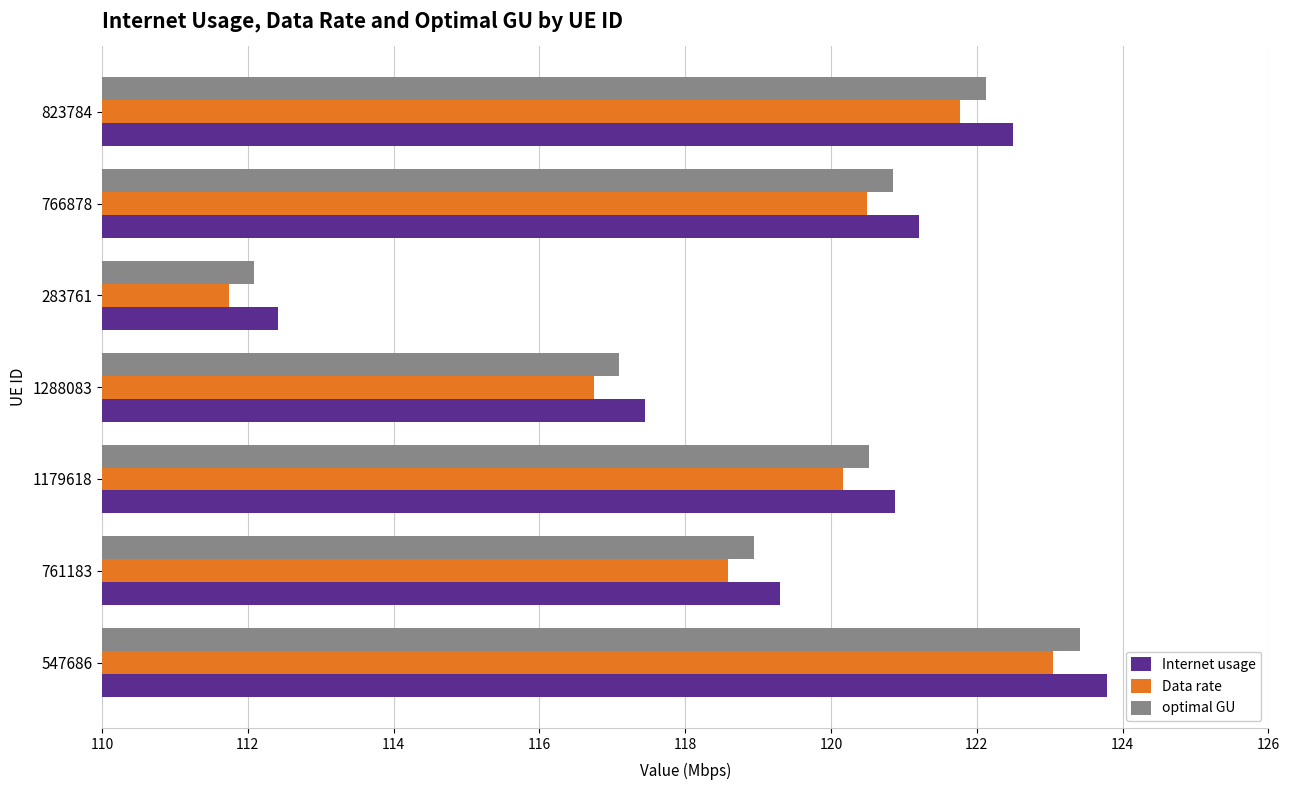

What is the difference between the second highest and minimum values in the optimal GU series?

10.0